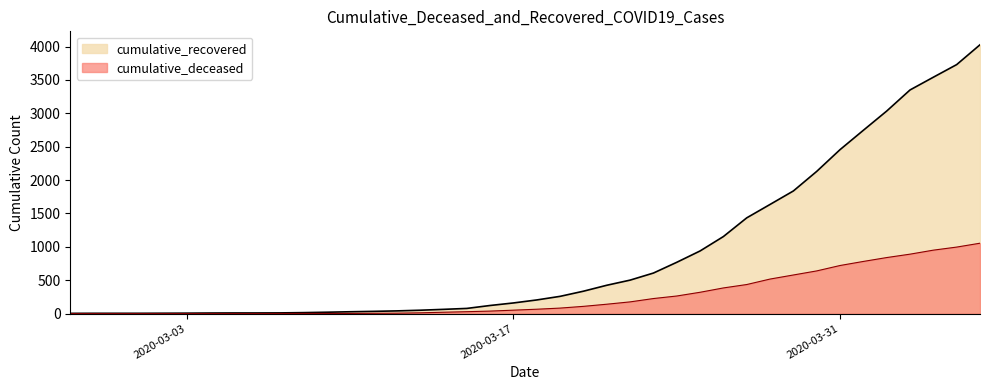

What is the difference between the second highest and second lowest values in the cumulative_recovered series?

3726